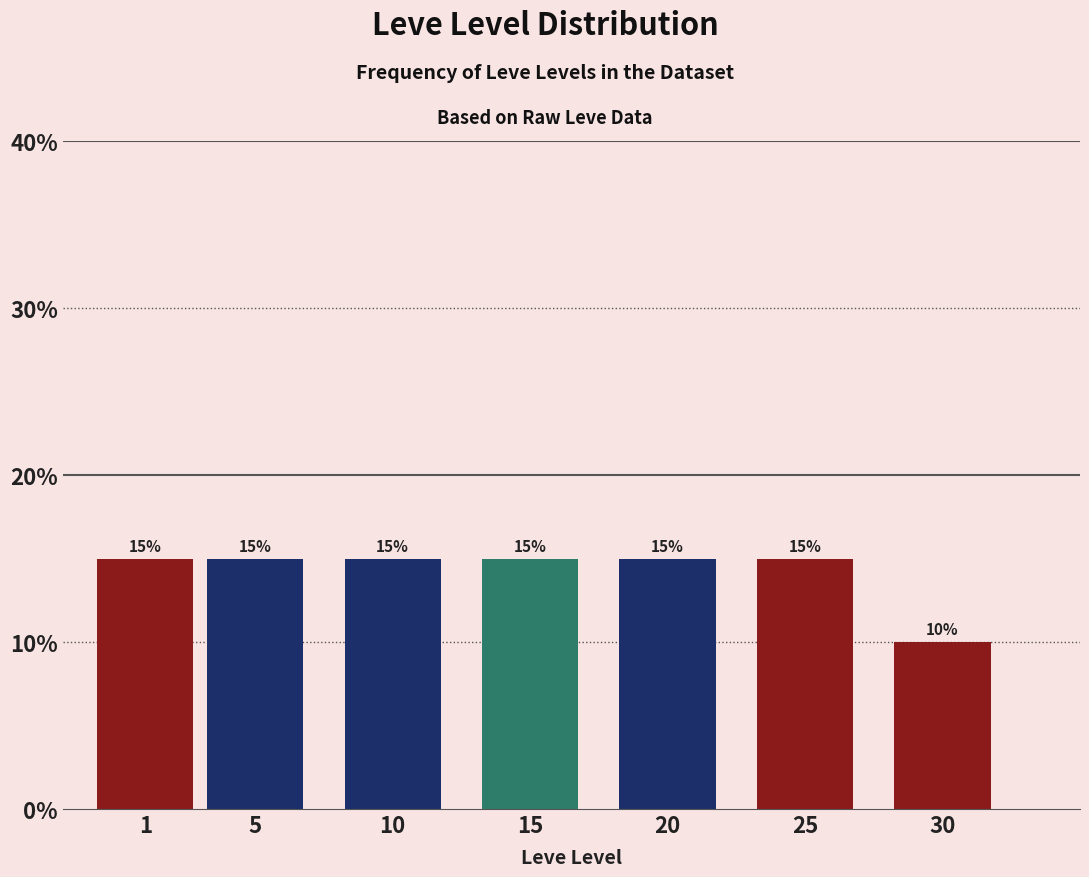

Reading left to right, transcribe all the data shown in this chart.

15	15	15	15	15	15	10